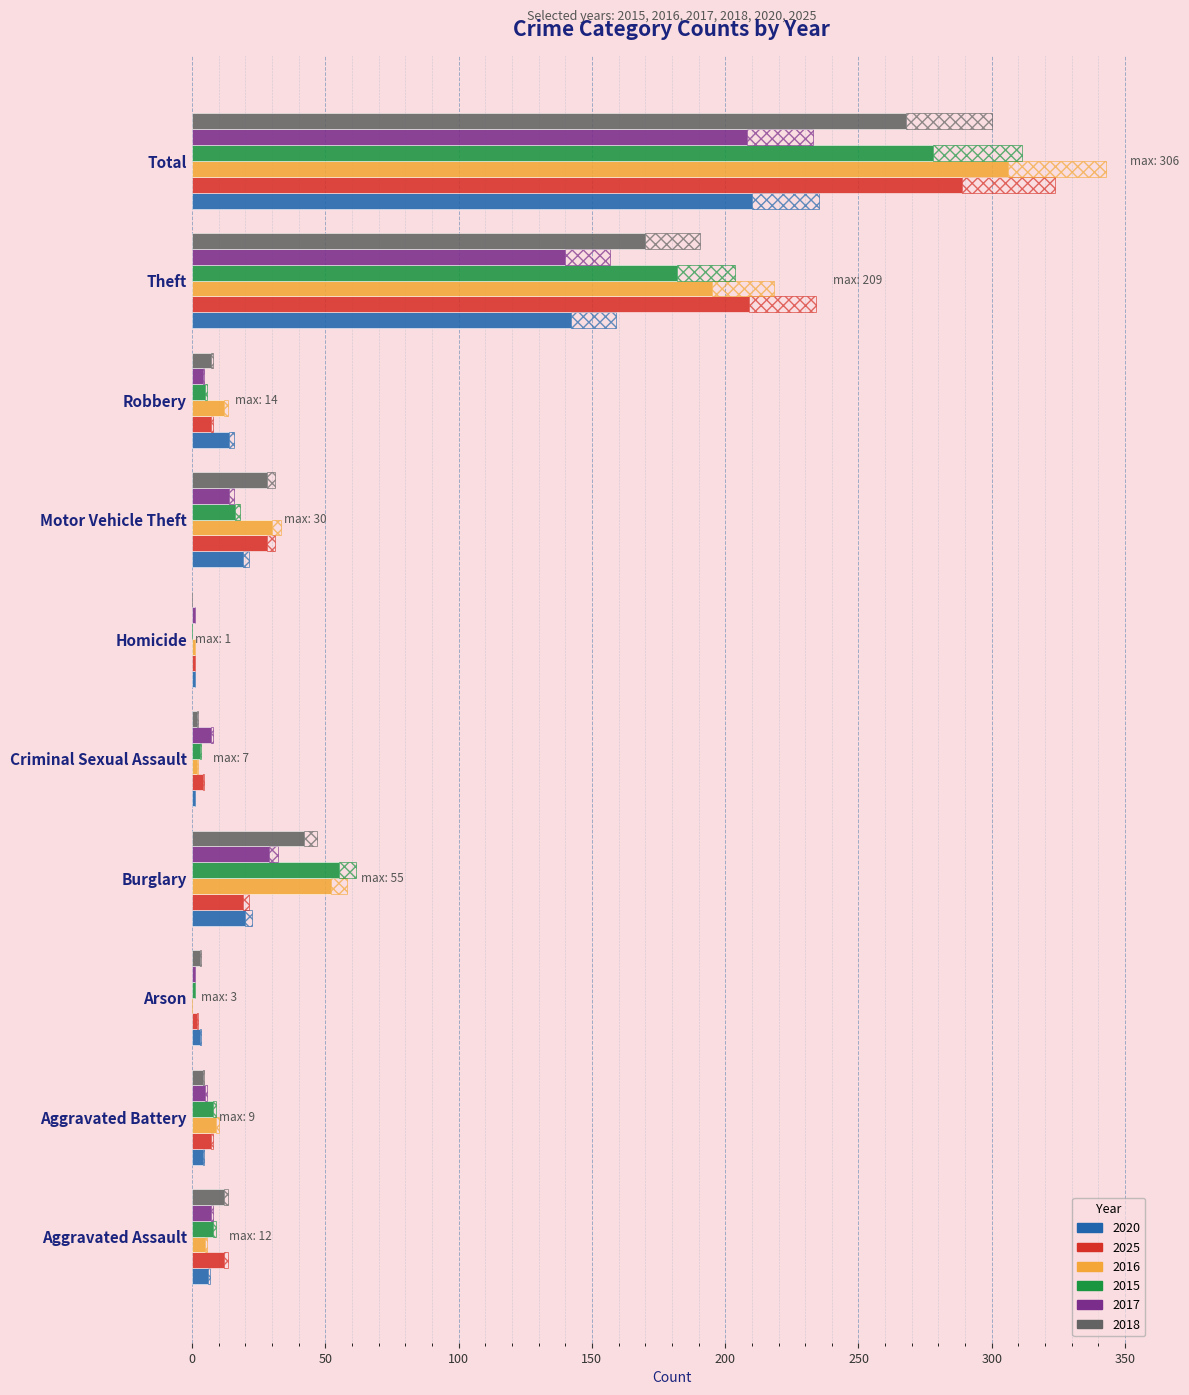

What is the greatest value displayed?

306.0